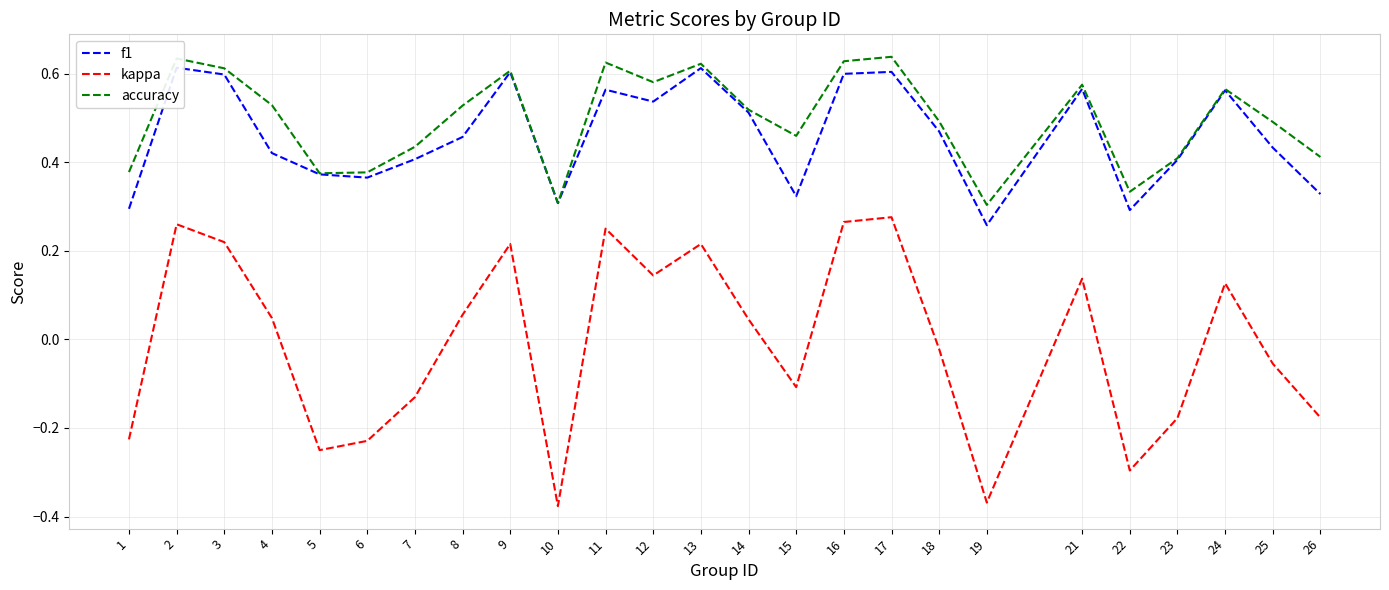

What is the lowest value of the f1 series?

0.3